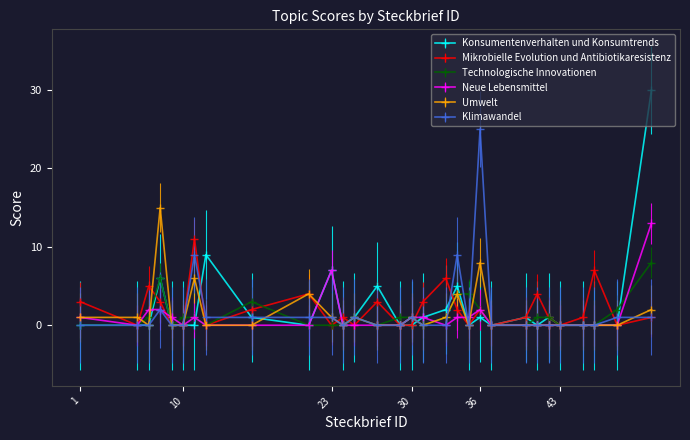

List the series in order of their peak value, lowest first.

Technologische Innovationen, Mikrobielle Evolution und Antibiotikaresistenz, Neue Lebensmittel, Umwelt, Klimawandel, Konsumentenverhalten und Konsumtrends